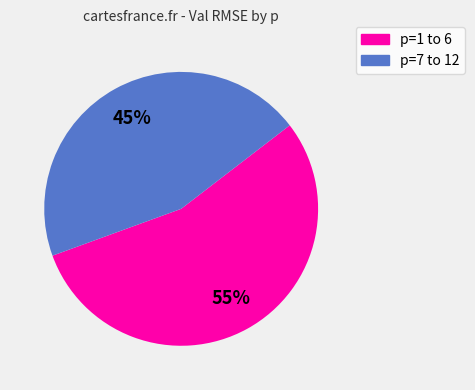

To the nearest percent, what is the difference between the largest and smallest slice percentages?

10%